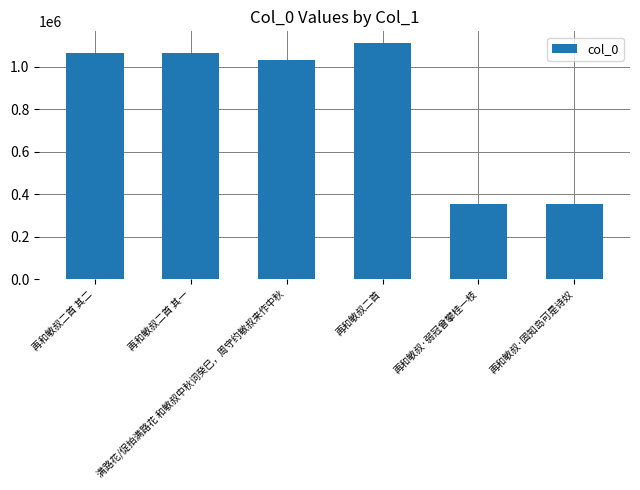

What is the sum of all values?

4981129